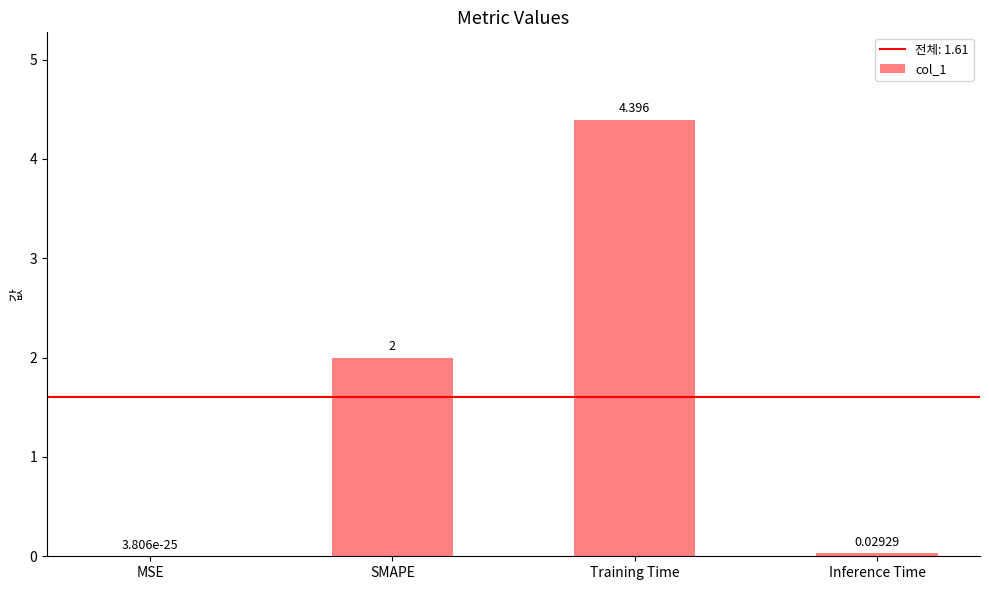

Which has a higher value, MSE or Inference Time?

Inference Time